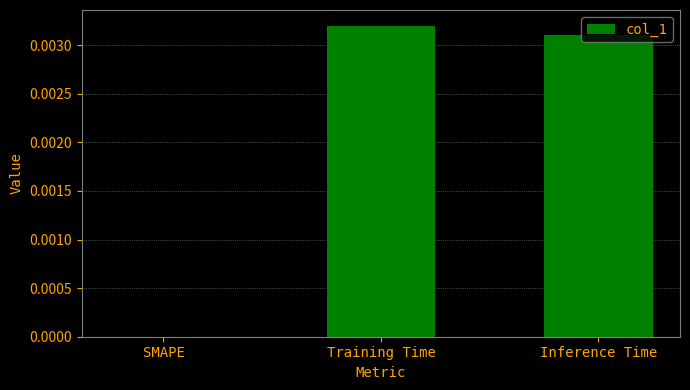

Does the chart contain stacked bars?

No